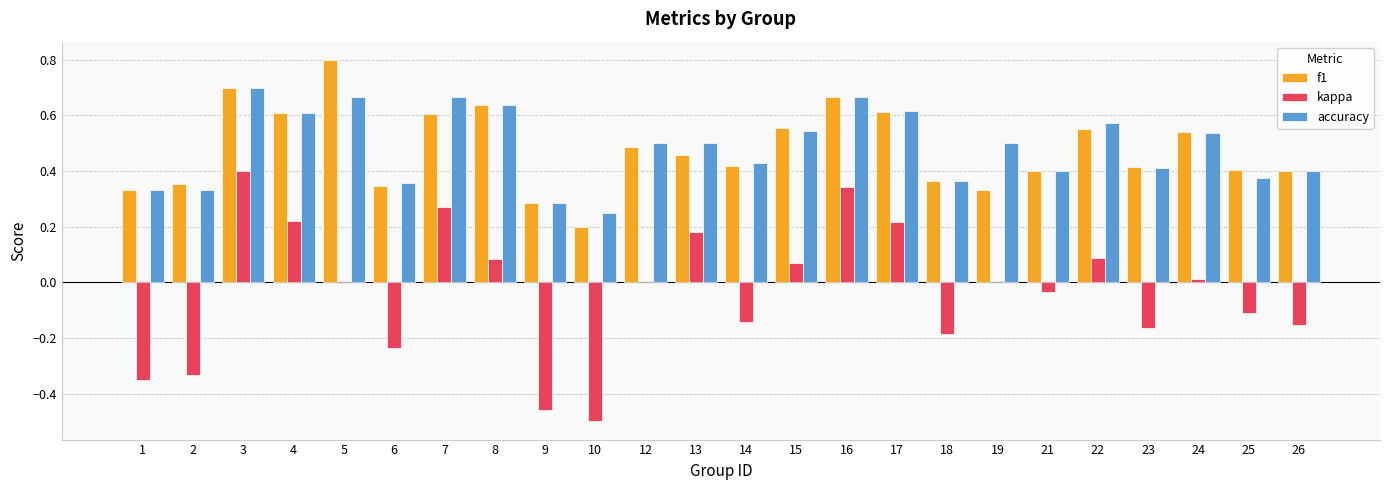

The accuracy series shows 0.5 at 12. True or false?

True